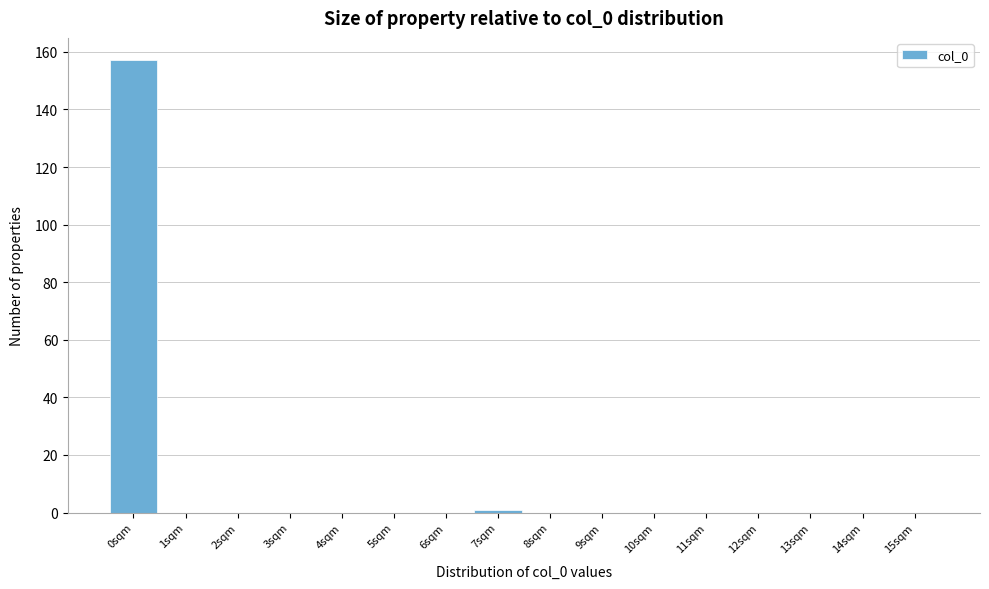

Reading right to left, what are all the values shown in this chart?

15sqm=0	14sqm=0	13sqm=0	12sqm=0	11sqm=0	10sqm=0	9sqm=0	8sqm=0	7sqm=1	6sqm=0	5sqm=0	4sqm=0	3sqm=0	2sqm=0	1sqm=0	0sqm=157